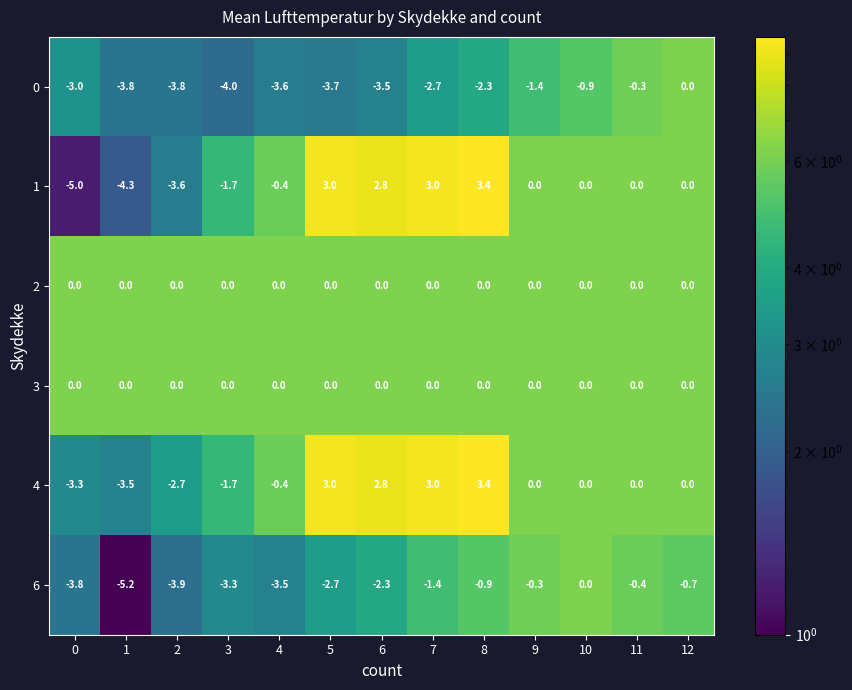

At which category does the chart reach its peak across all series?

8